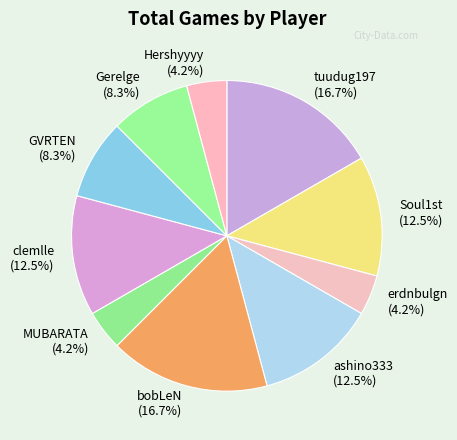

What percentage is NOT represented by GVRTEN (8.3%)?

91.7%